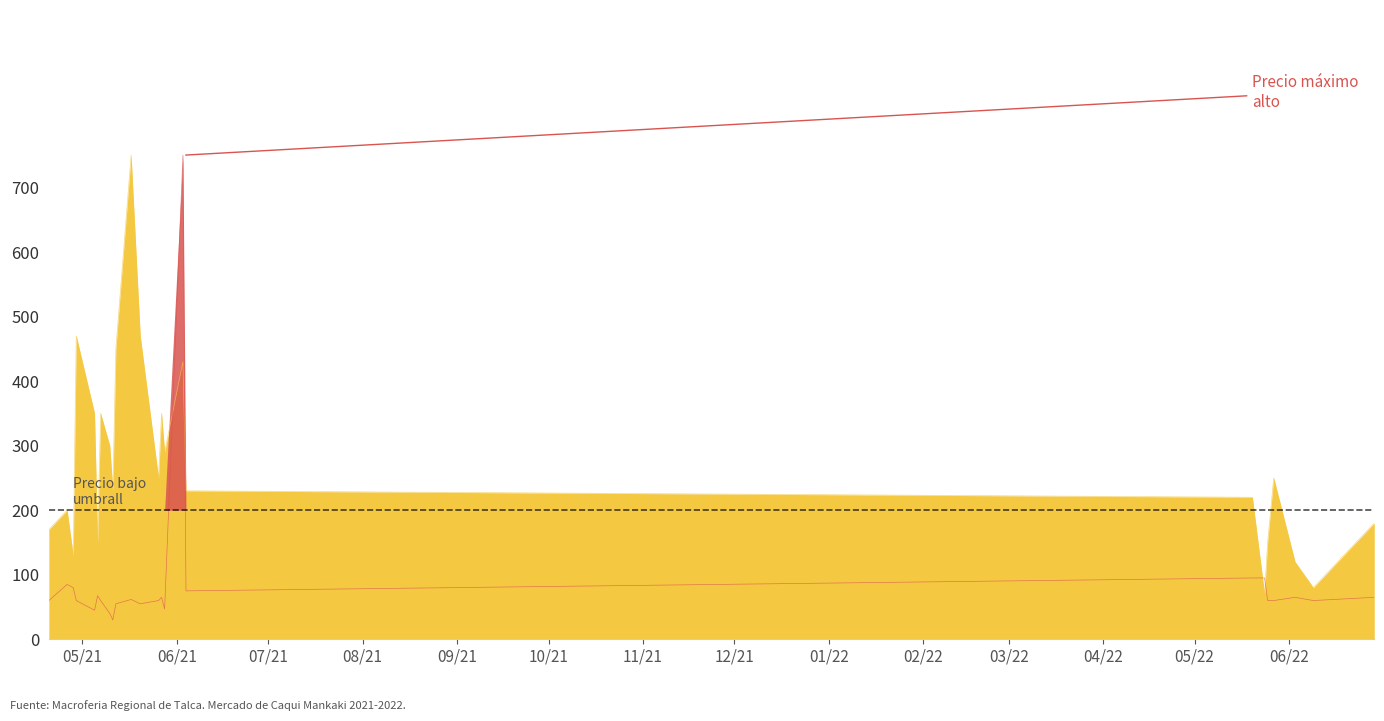

What is the sum of all Precio promedio ponderado values?

2196.0